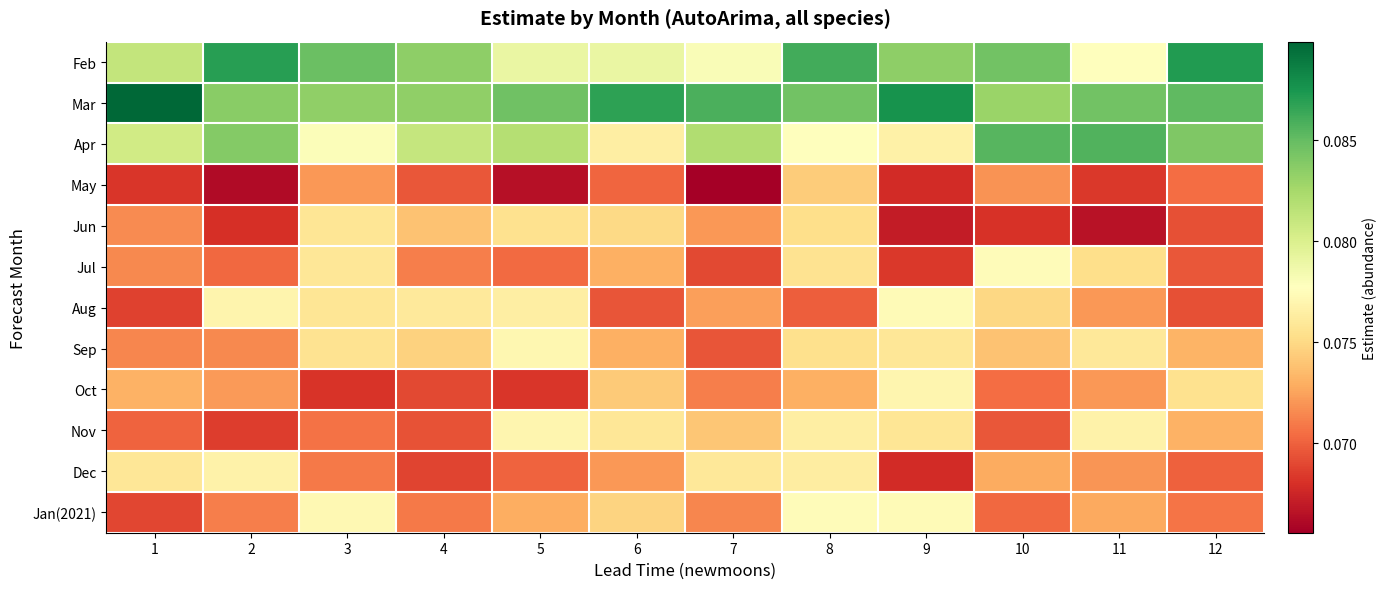

What is the minimum value shown in the chart?

0.1